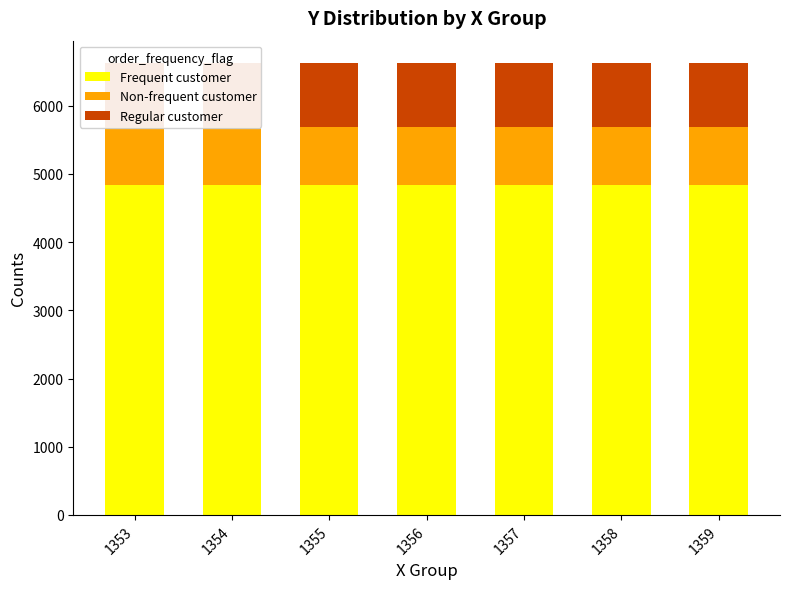

What are all the series names shown in the legend?

Frequent customer, Non-frequent customer, Regular customer